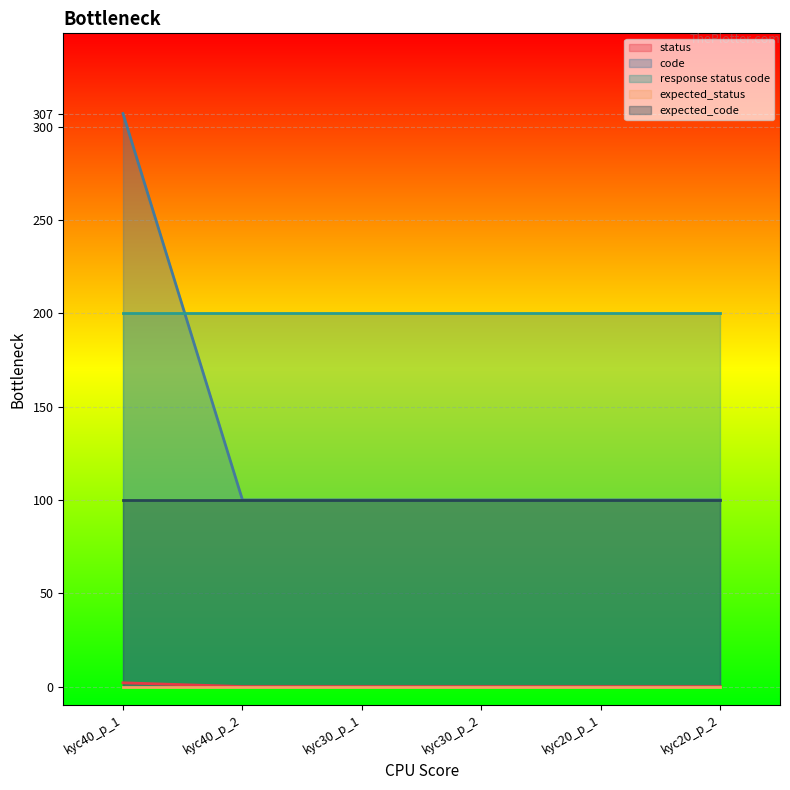

What is the difference between the maximum and minimum values in the code series?

207